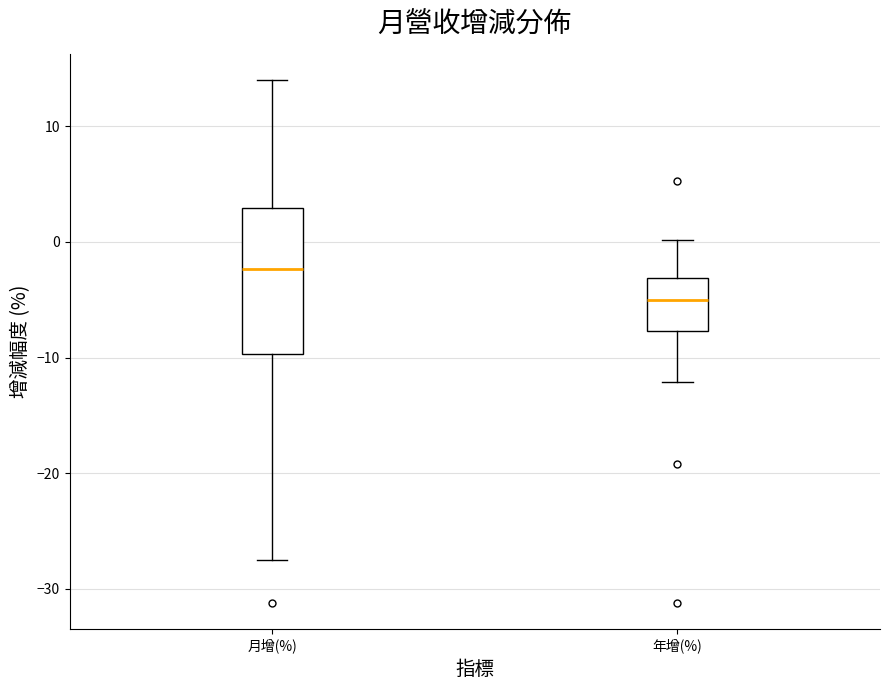

Which box has the lowest median line?

年增(%)